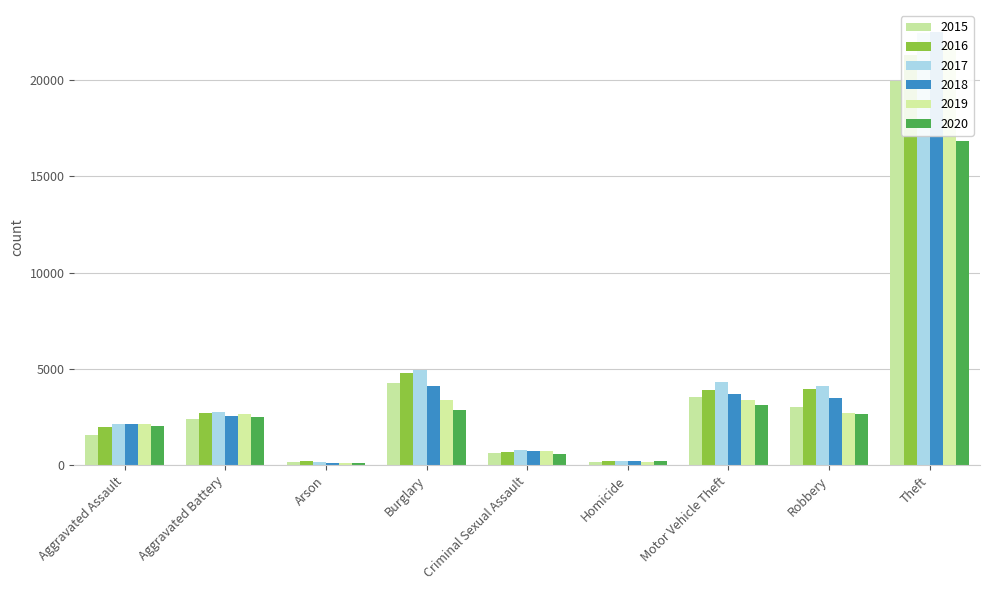

What are all the series names shown in the legend?

2015, 2016, 2017, 2018, 2019, 2020